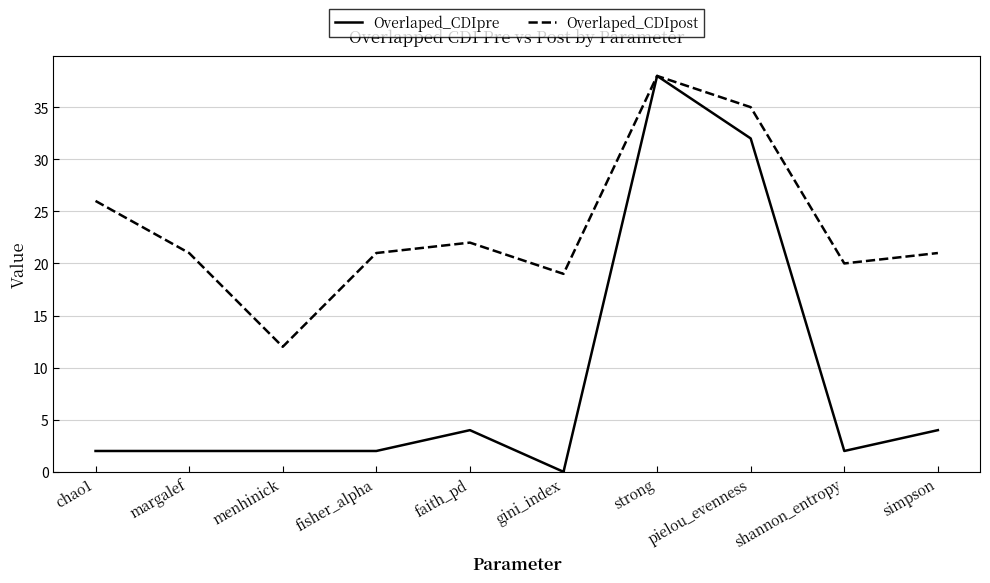

How many categories are shown in the chart?

10